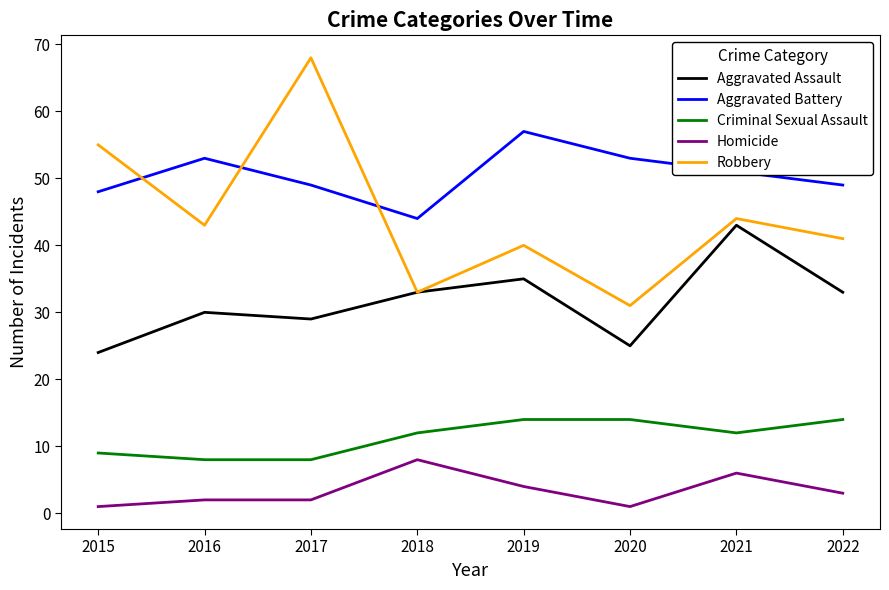

Read the Robbery value at 2022, to the nearest 10.

40